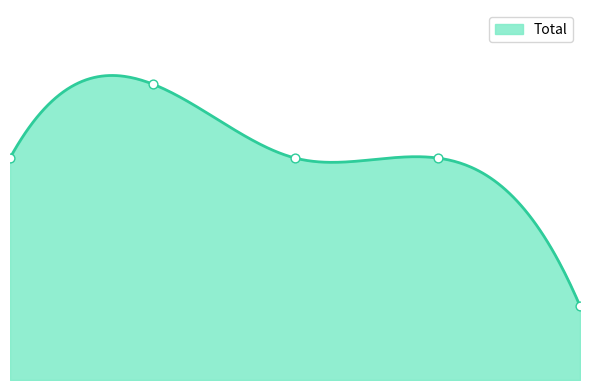

Between 2023 and 2019, which is larger?

2019